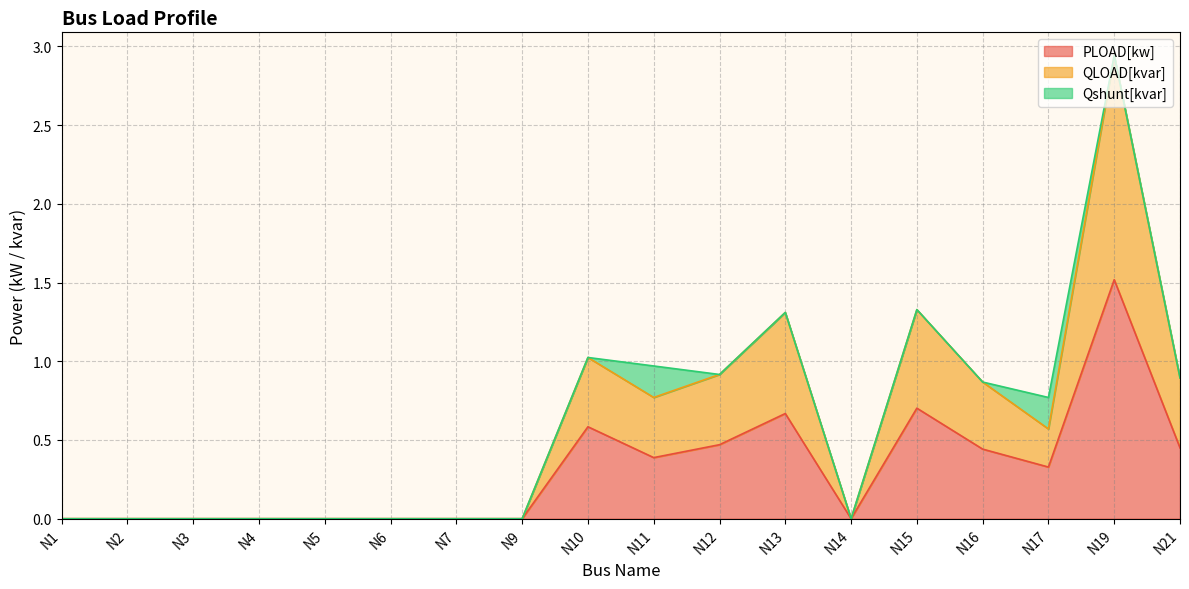

Between N1 and N16, which is larger?

N16